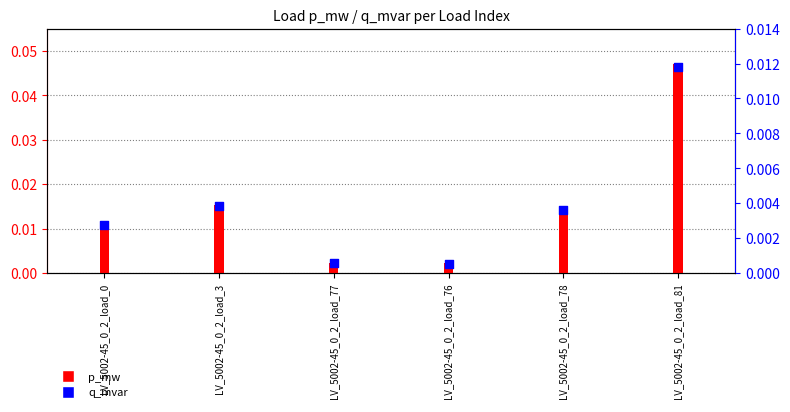

Which series reaches the maximum Y coordinate?

p_mw